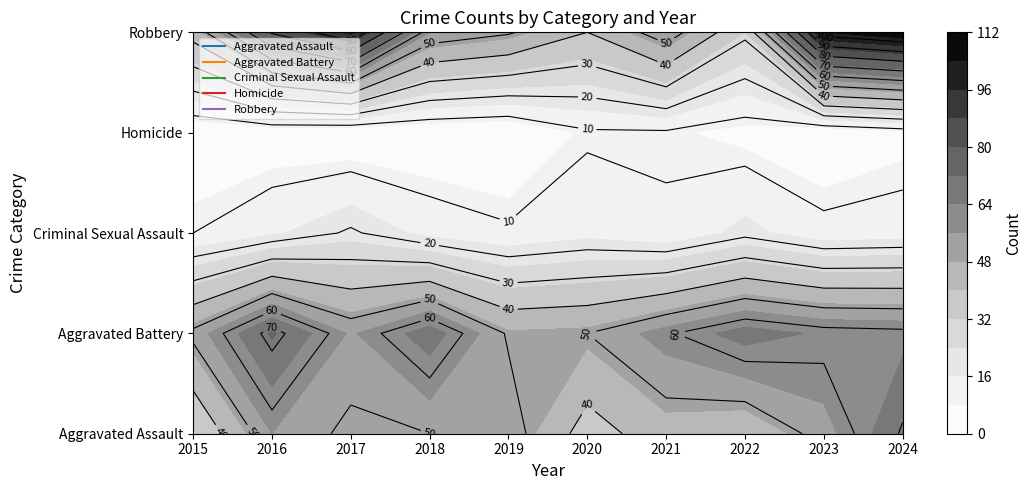

Which series has the largest range (max minus min)?

Robbery